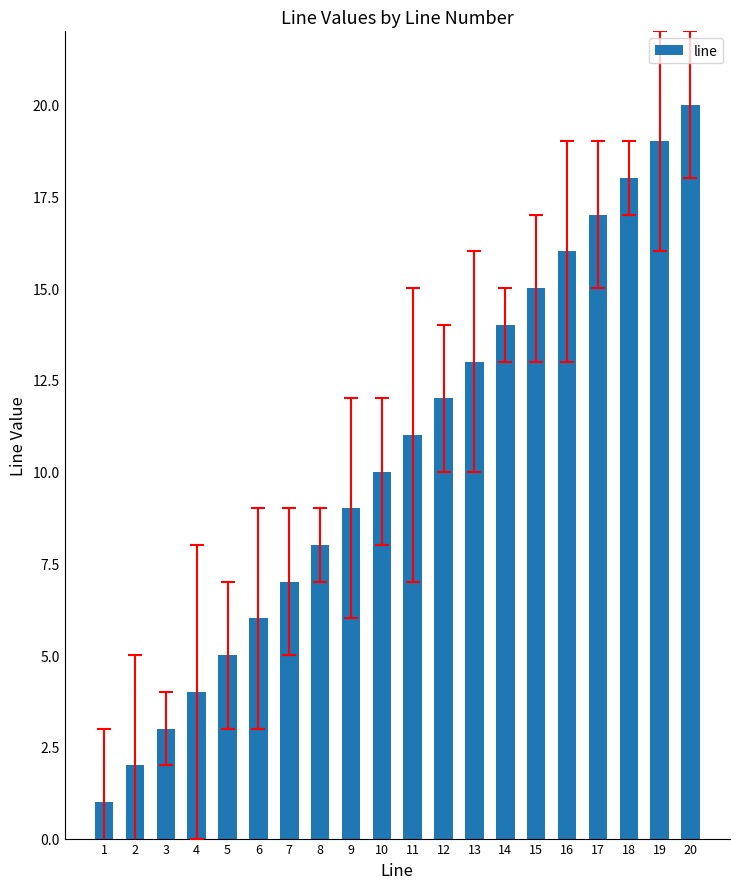

What is the difference between the values at 14 and 7?

7